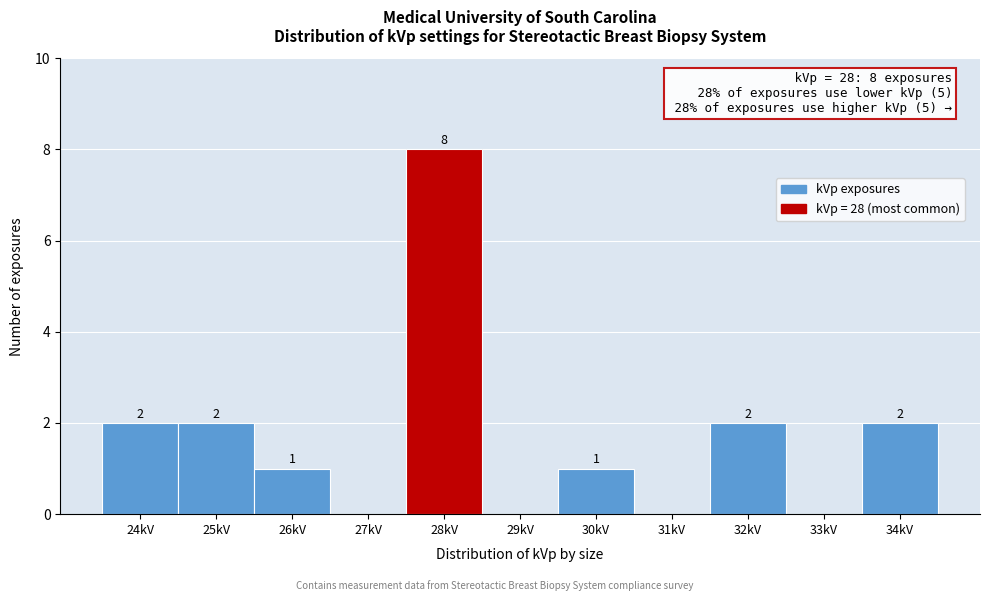

Which range on the x-axis has the tallest bar?

27.5 to 28.5